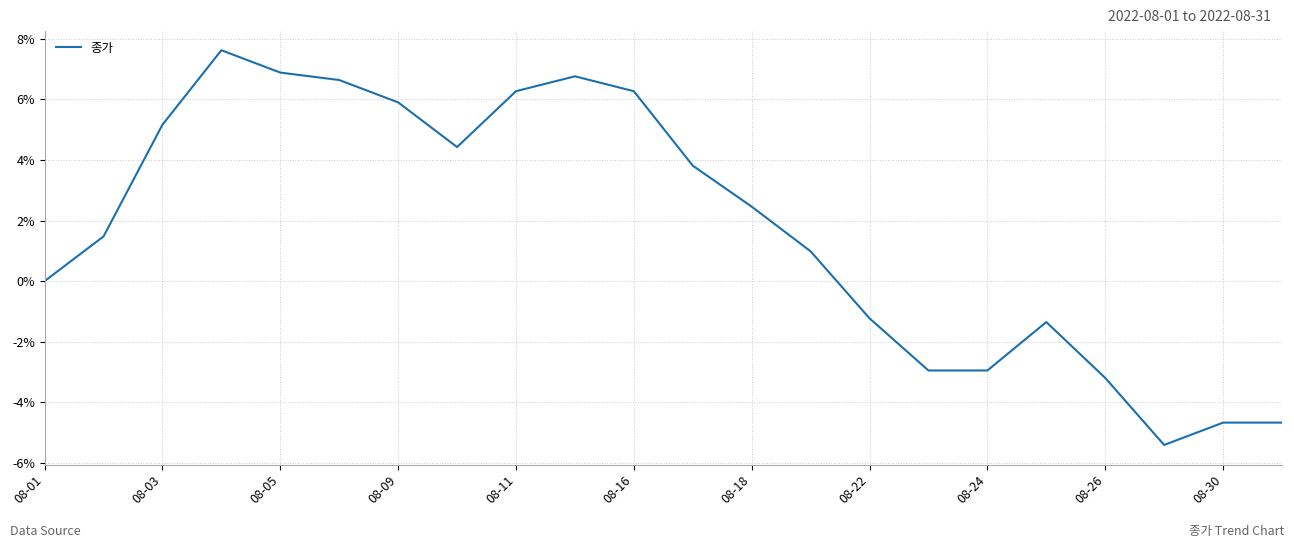

What is the maximum value shown in the chart?

7.6